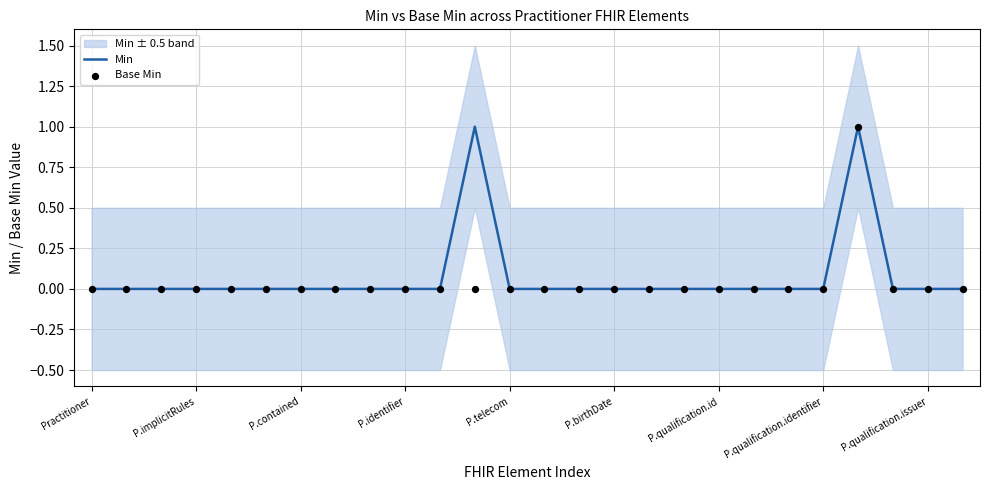

At which category is the sum across all series the highest?

22